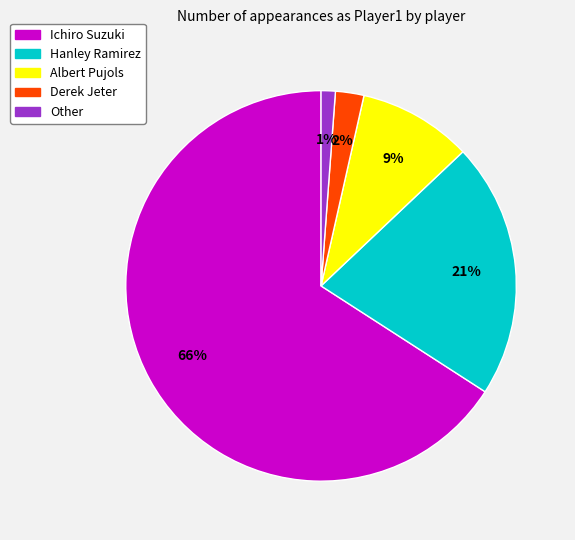

The Hanley Ramirez slice represents 21% of the pie. True or false?

True